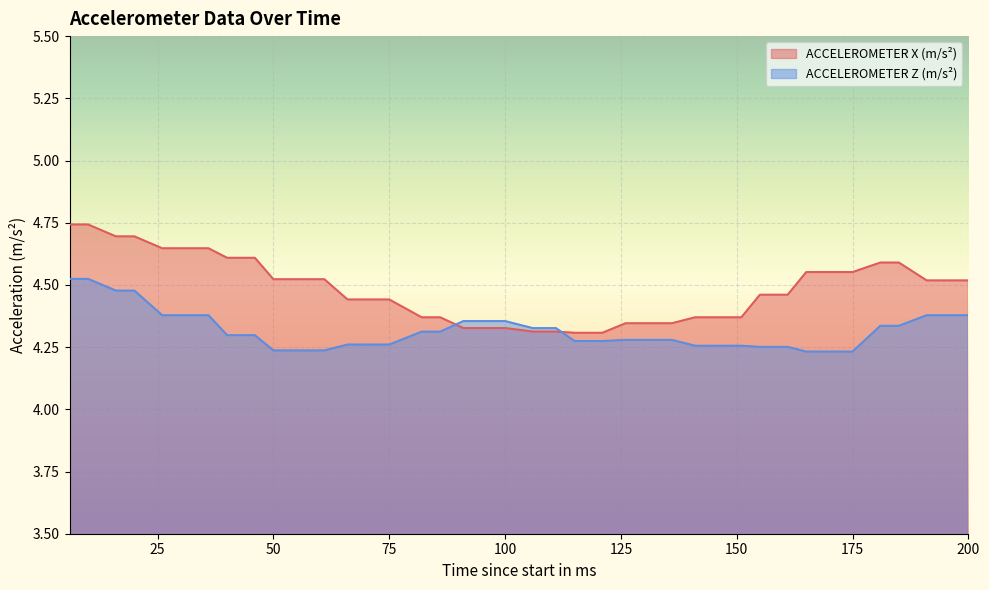

Is the value of ACCELEROMETER Z (m/s²) at 121 greater than the value of ACCELEROMETER X (m/s²) at 91?

No